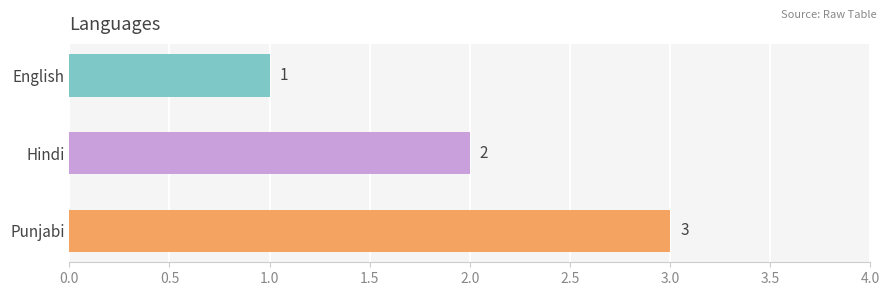

What is the maximum value shown in the chart?

3